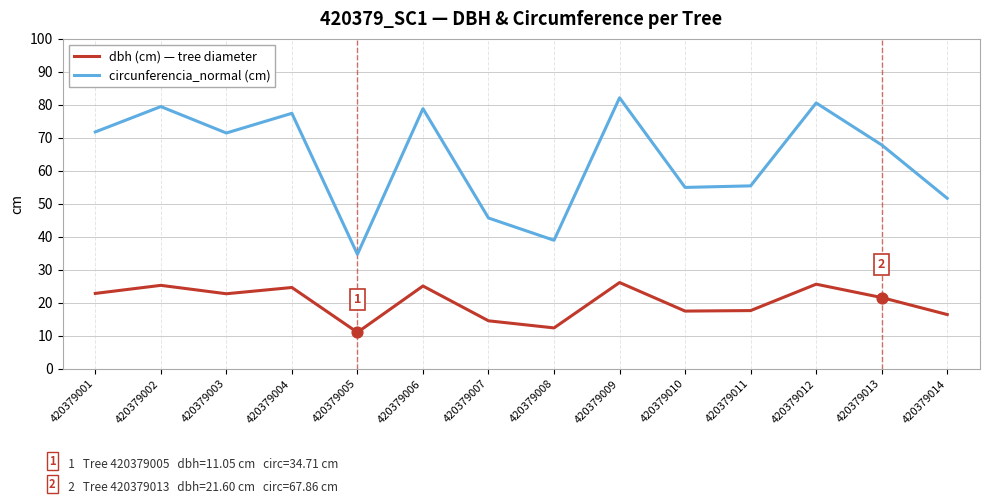

What is the difference between the highest and lowest values at 420379001?

48.9